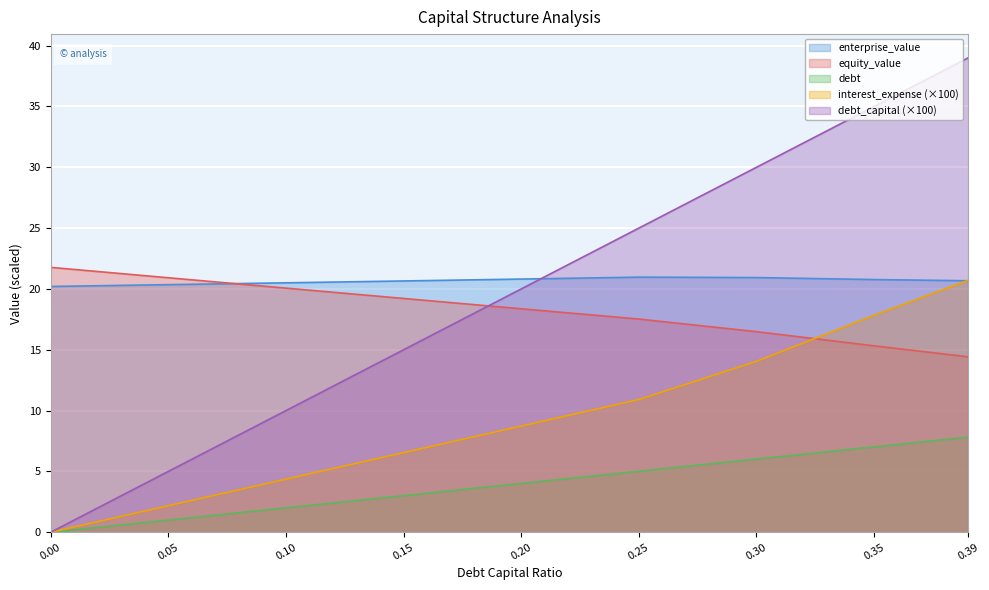

Where does the debt series first go above 20?

0.25